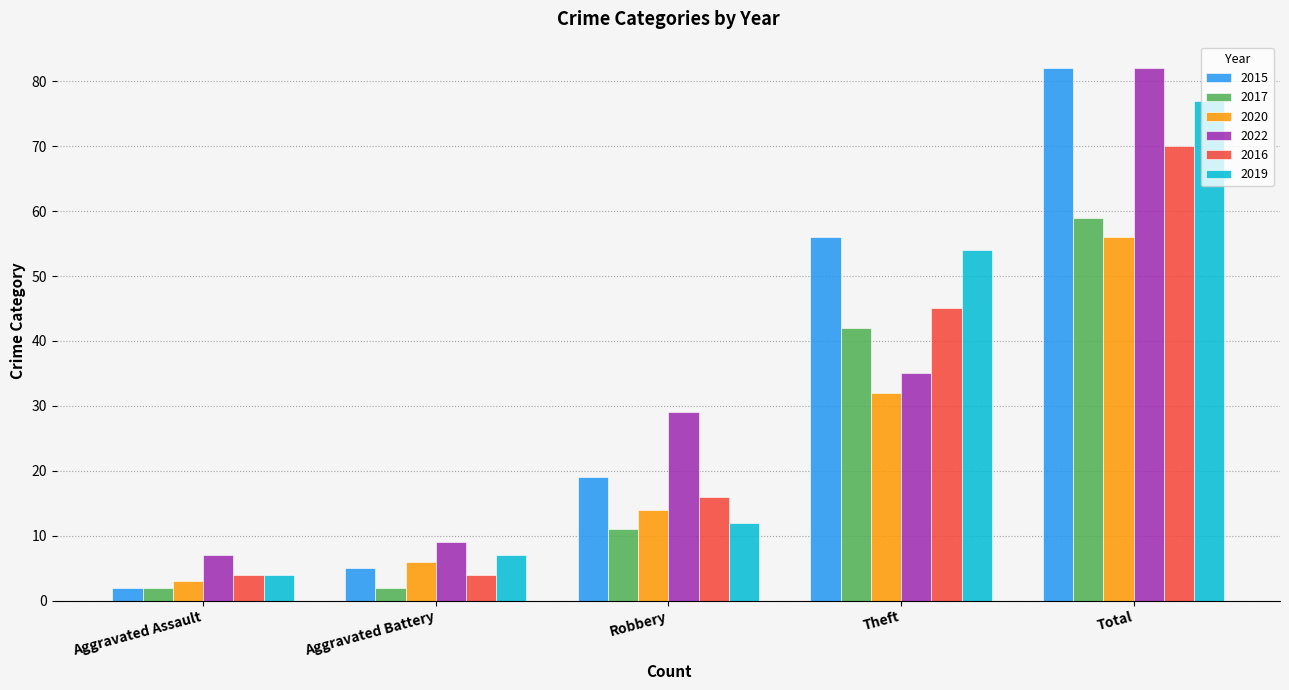

The value of 2015 at Theft is 35. True or false?

False